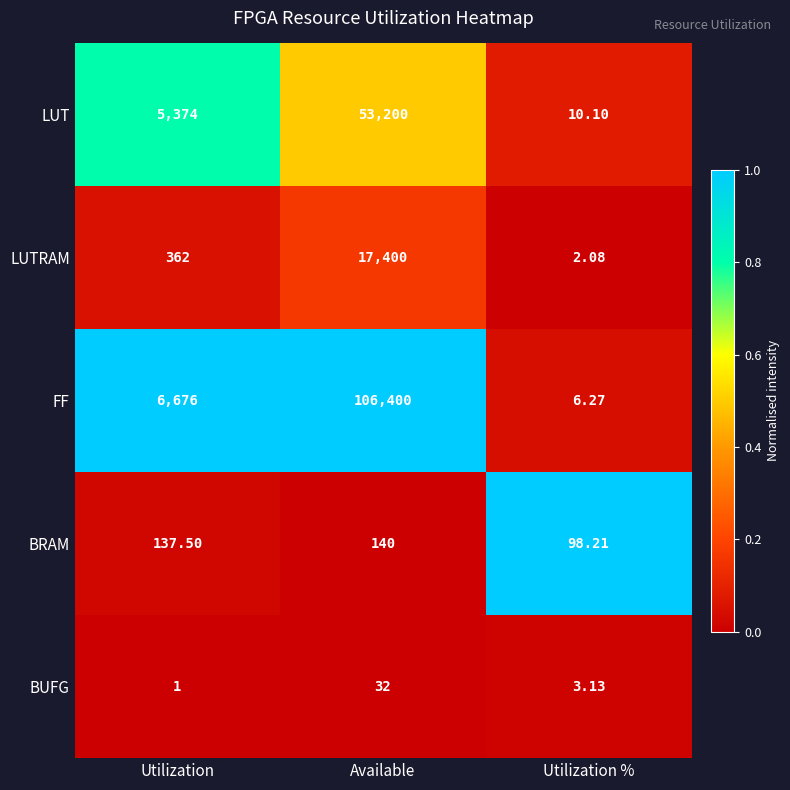

Which series has the largest total across all categories?

FF